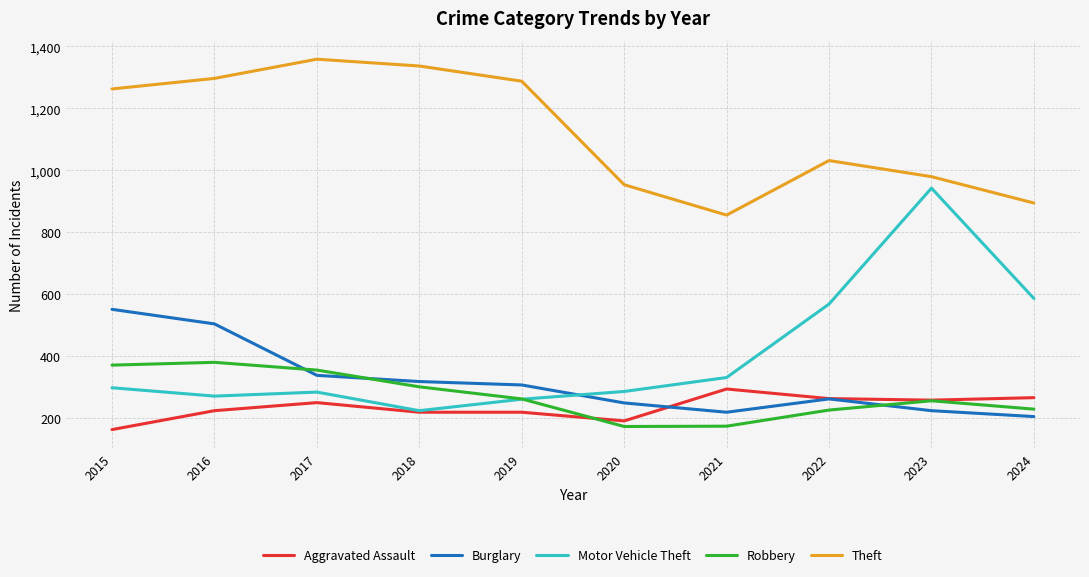

Does the chart display data point markers on the line(s)?

No